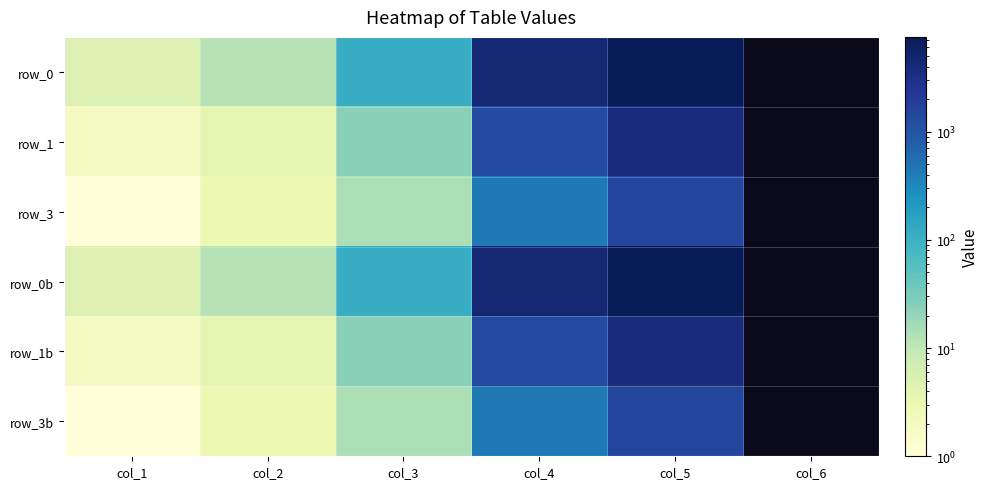

How many distinct data groups are displayed?

6